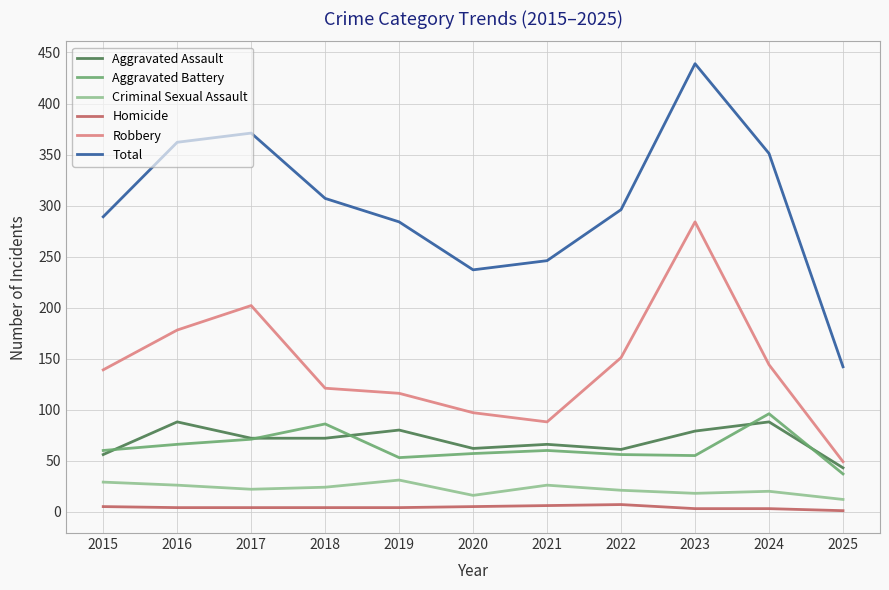

True or false: Aggravated Battery has a value of 53 at 2019.

True